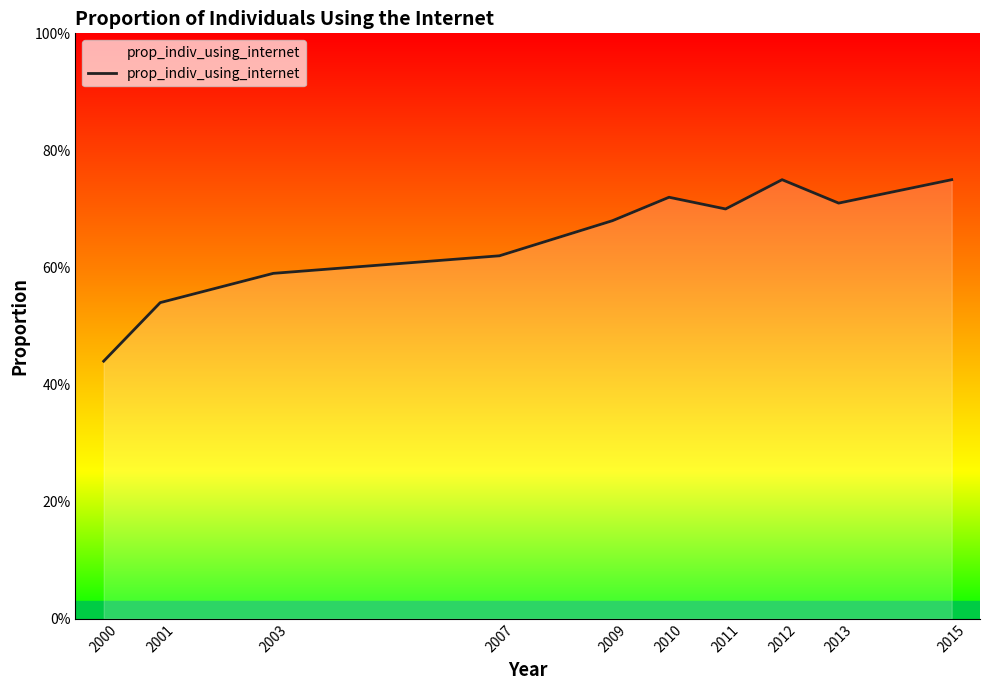

What is the sum of the values at 2001 and 2003?

1.1